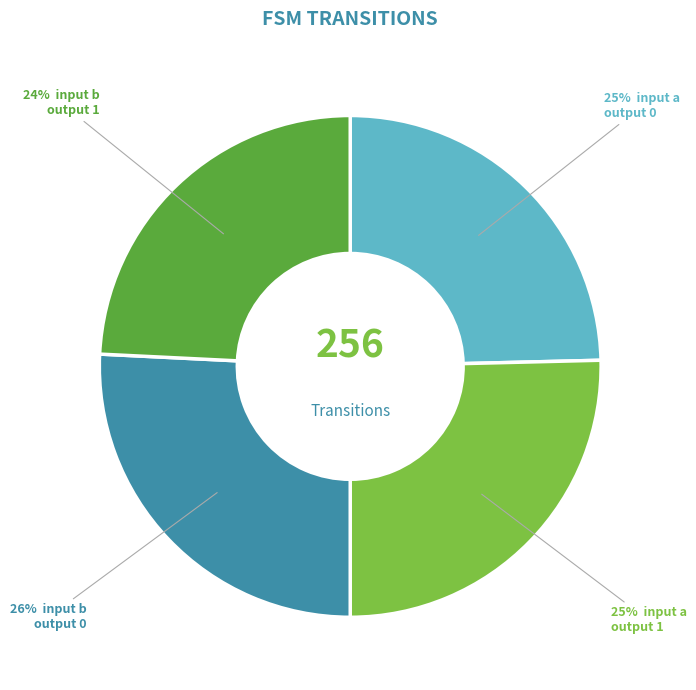

To the nearest percent, what is the average slice percentage?

25%